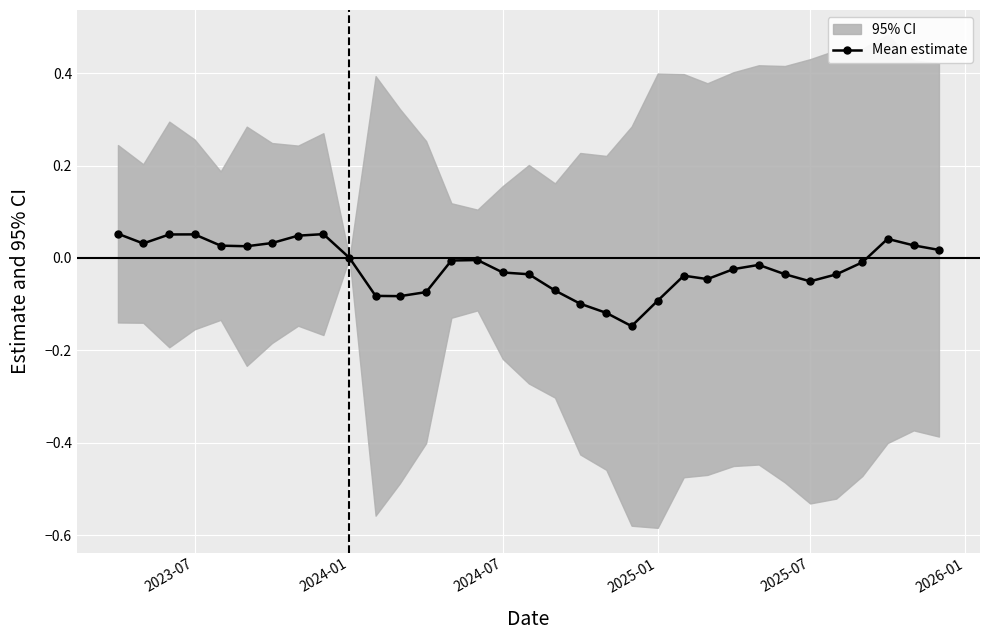

How many data points are less than 0?

20